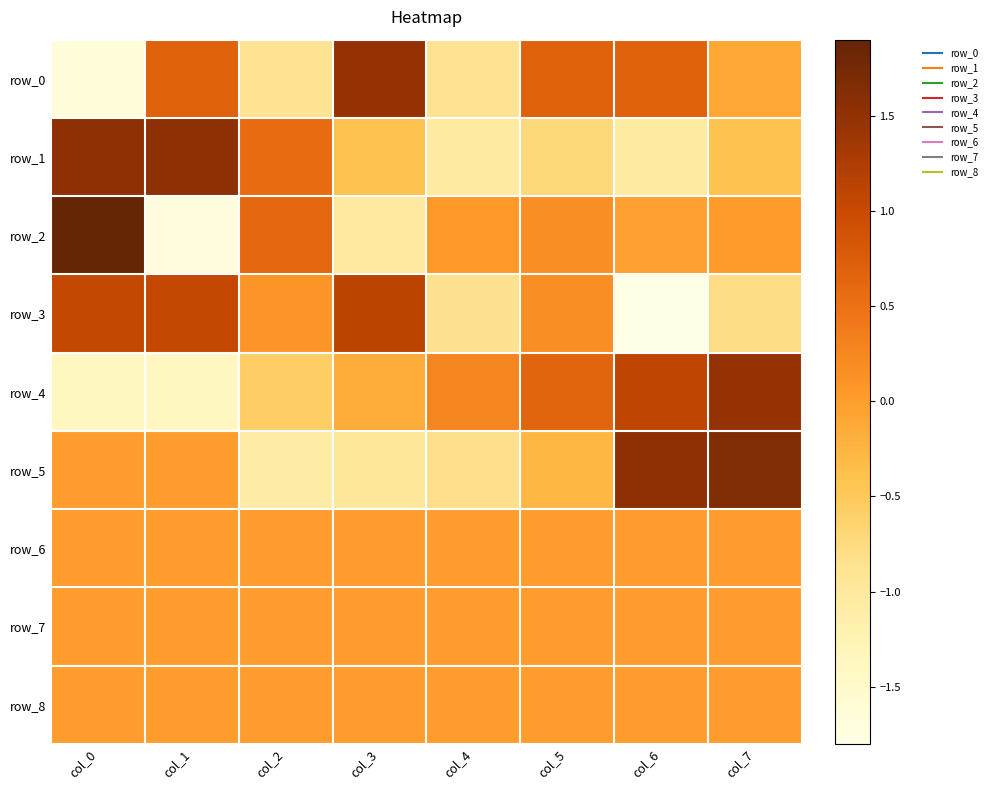

What is the difference between the maximum and minimum values in the row_1 series?

2.6